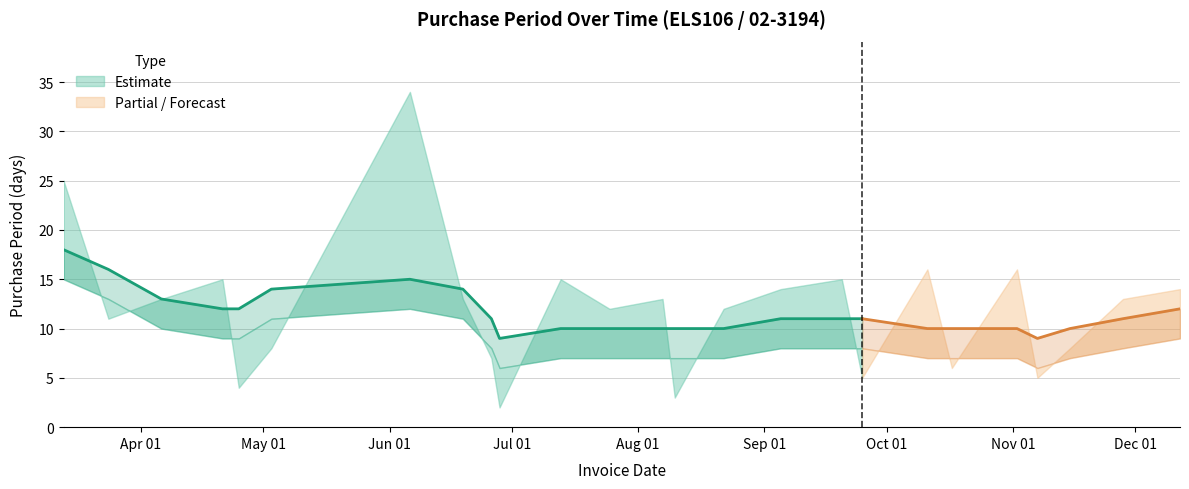

How many lines are shown in the chart?

1